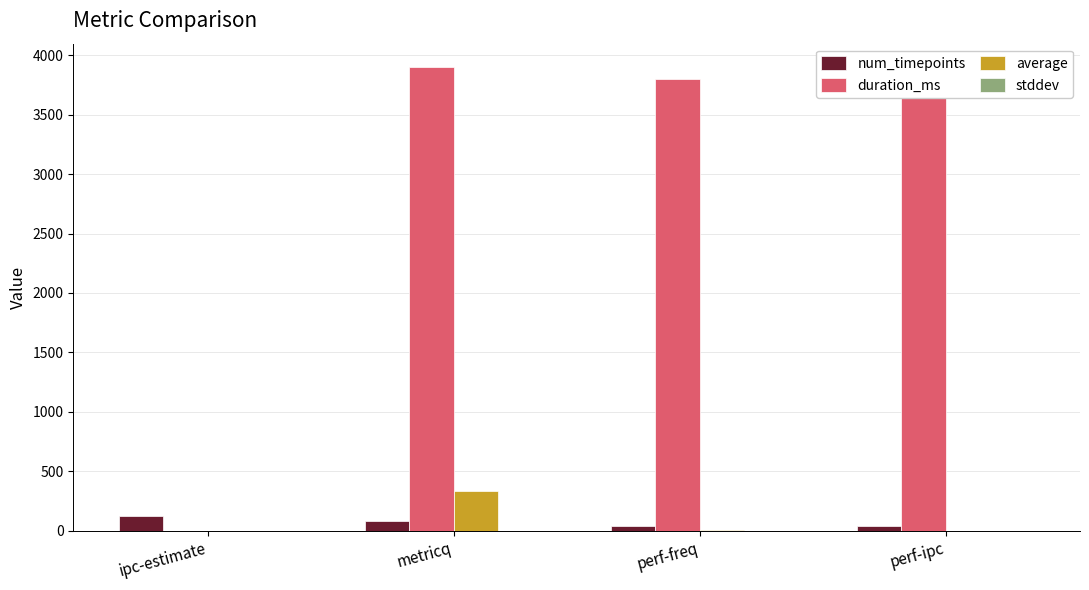

Reading left to right, transcribe all the data shown in this chart.

num_timepoints: 128.0	79.0	39.0	40.0
duration_ms: 0.0	3900.0	3802.0	3902.0
average: 1.7	337.7	2.2	2.0
stddev: 0.1	0.3	0.0	0.0